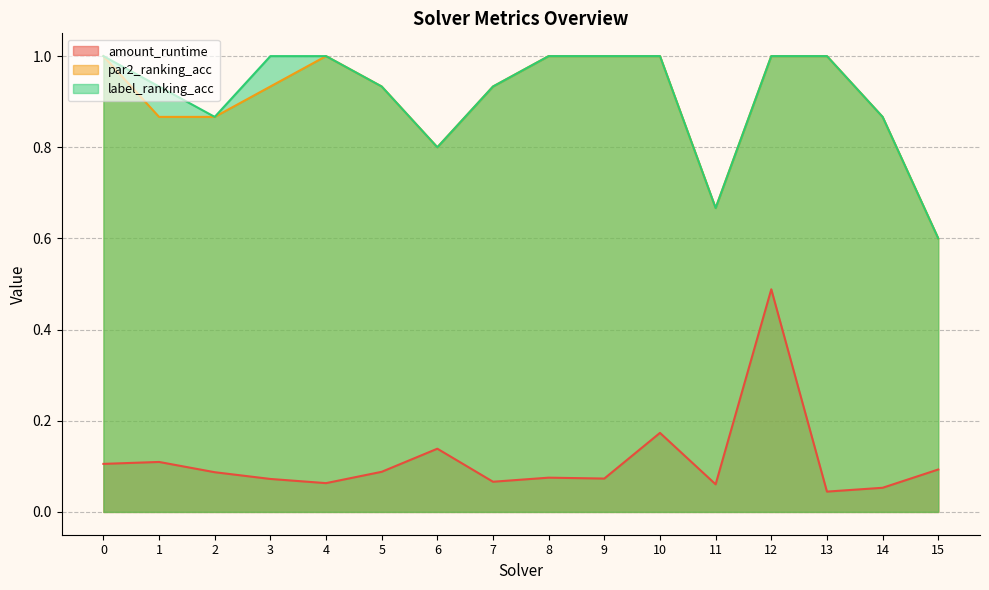

What is the greatest value displayed?

1.0